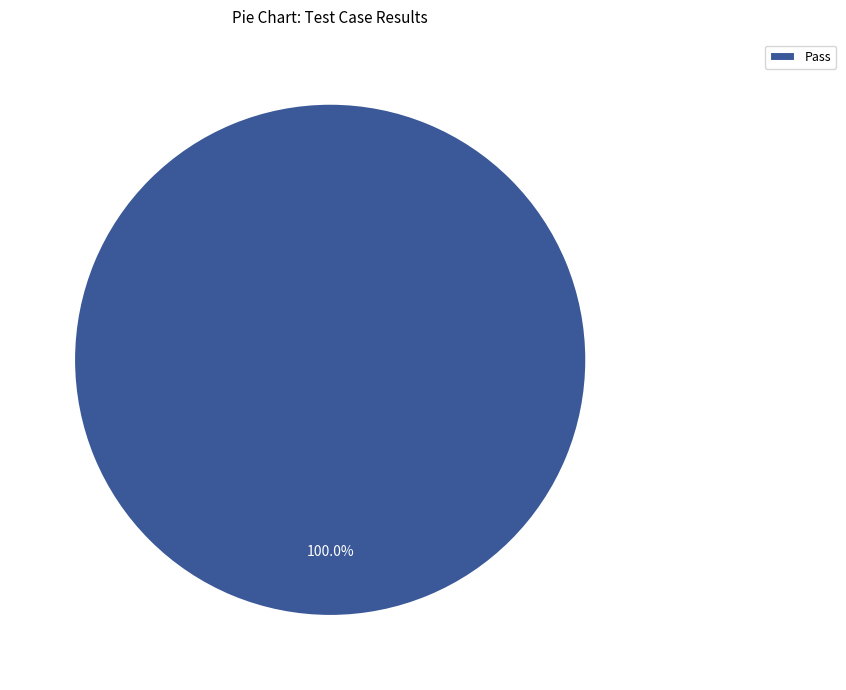

Does Pass account for over 50% of the chart?

Yes